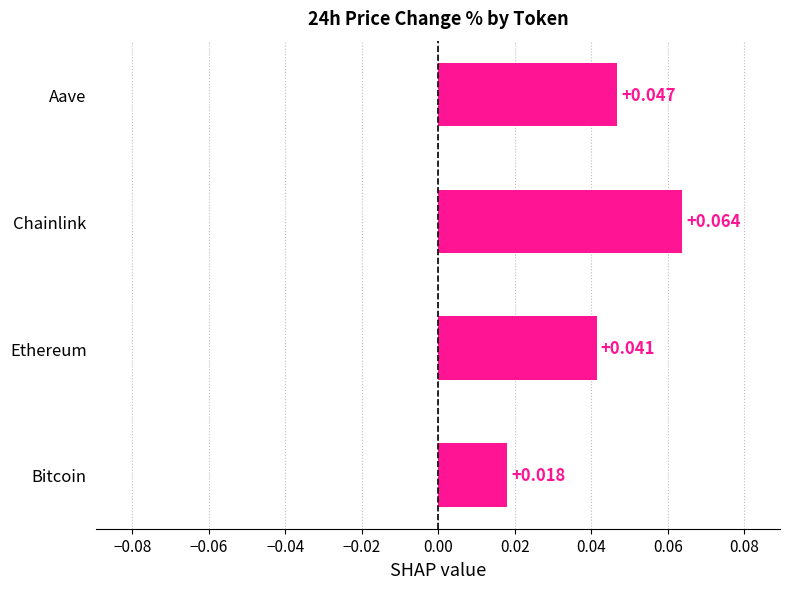

Between Bitcoin and Aave, which is larger?

Aave